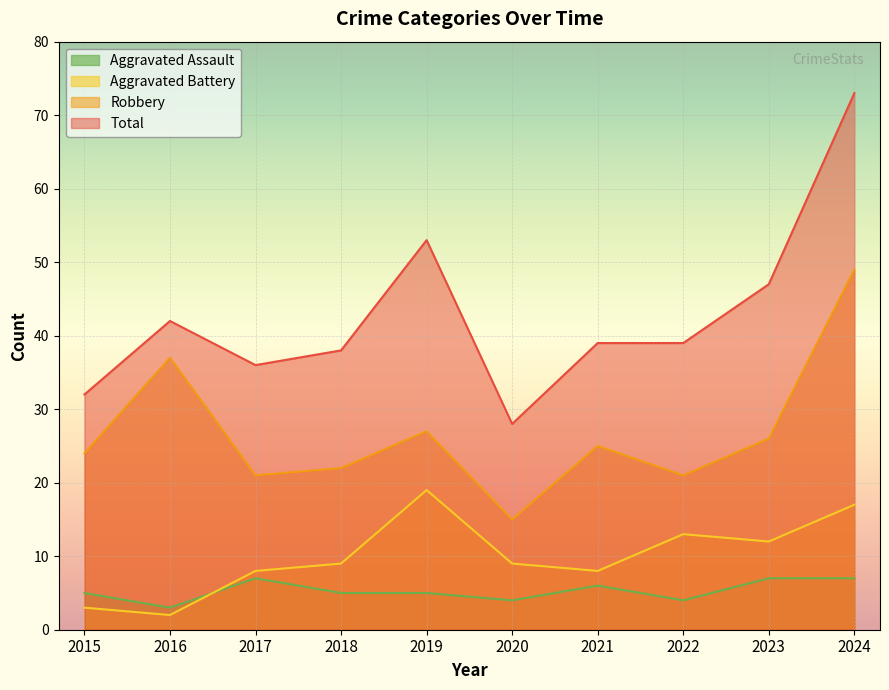

Is the value of Aggravated Assault at 2023 greater than the value of Robbery at 2018?

No